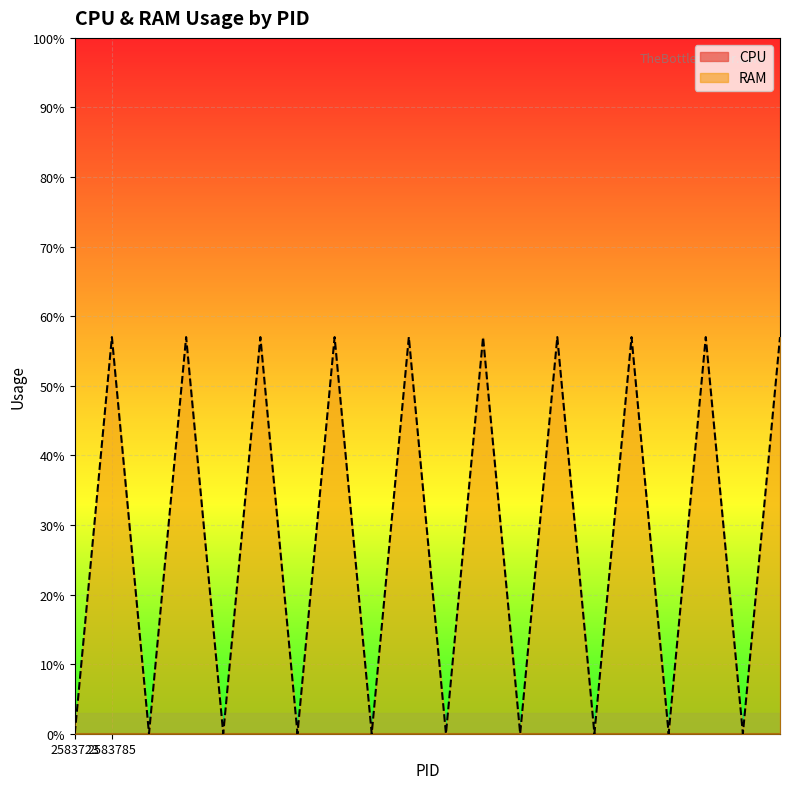

Does the chart display data point markers on the line(s)?

No